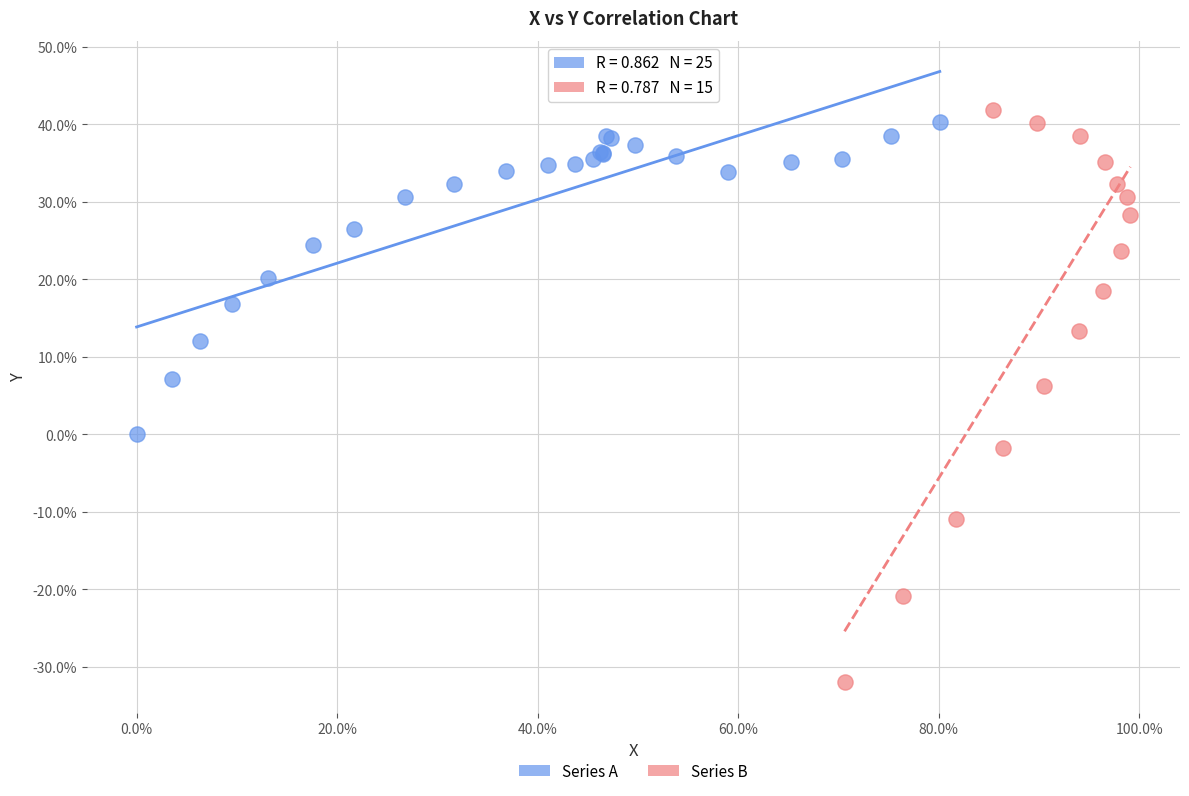

Which series has the largest Y range (max minus min)?

Series B